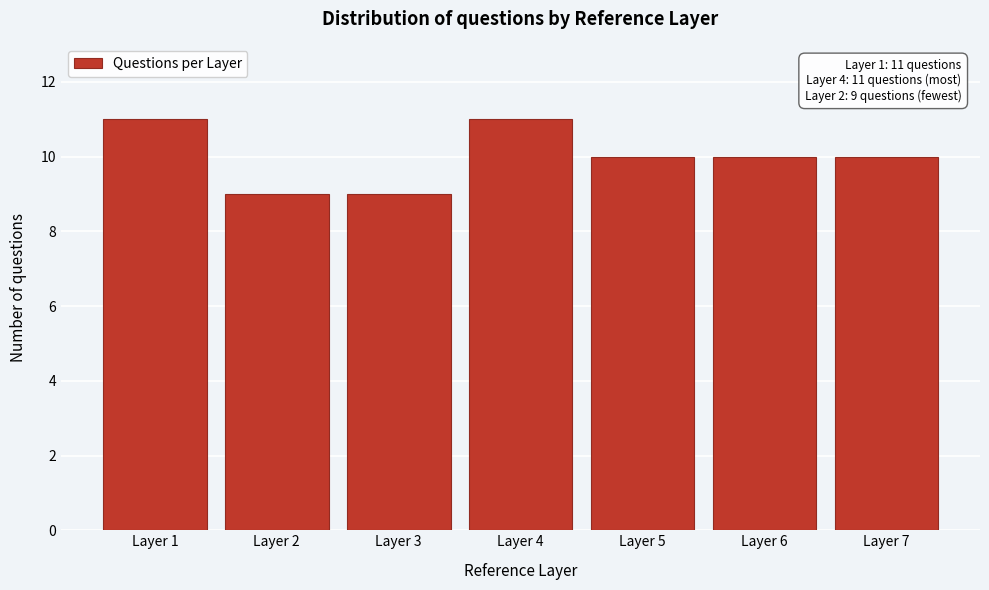

Reading left to right, what are all the values shown in this chart?

11	9	9	11	10	10	10